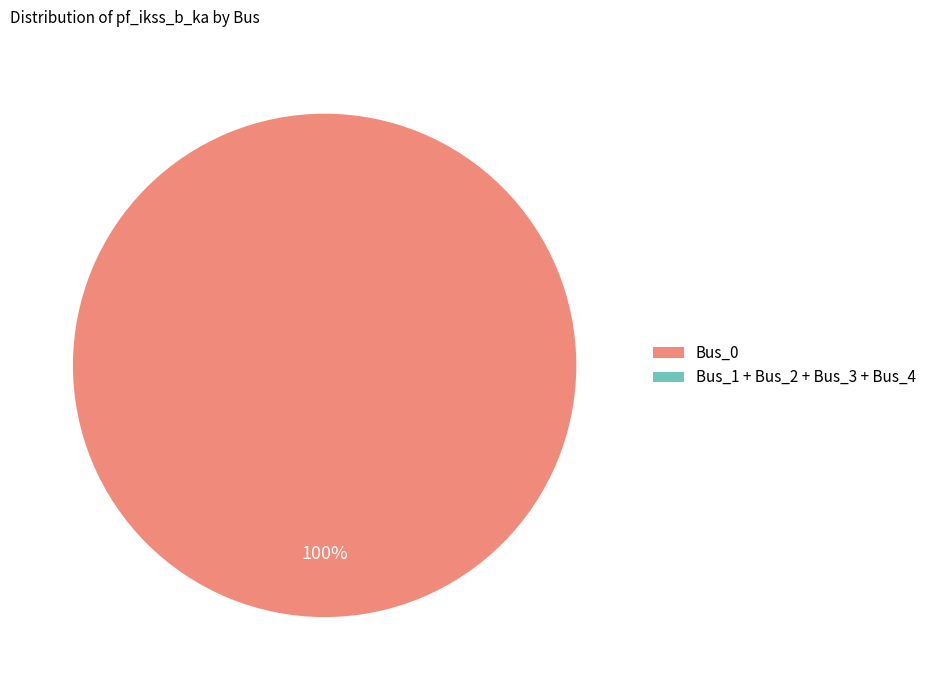

To the nearest percent, what percentage of the pie is Bus_0?

100%